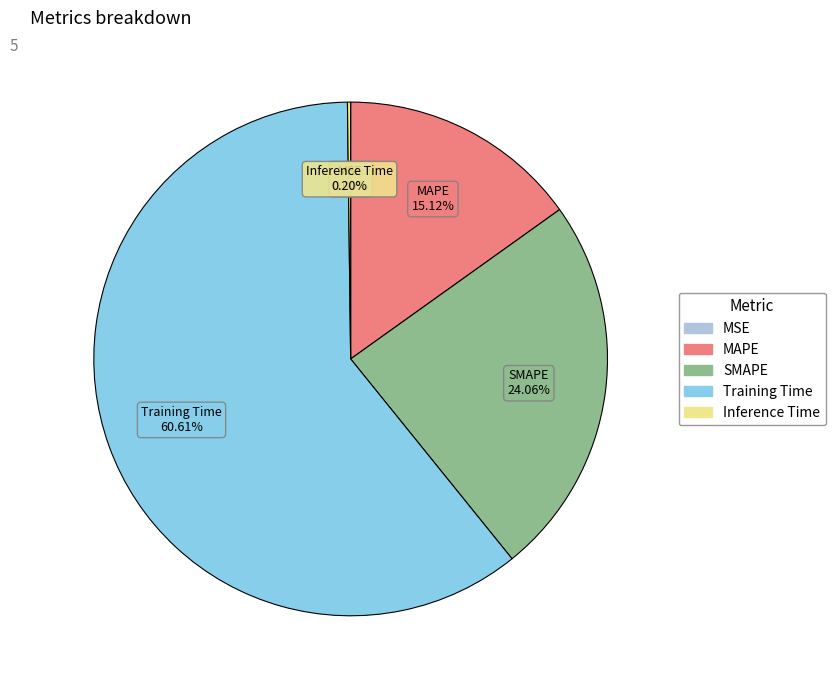

Which slice is the largest?

Training Time